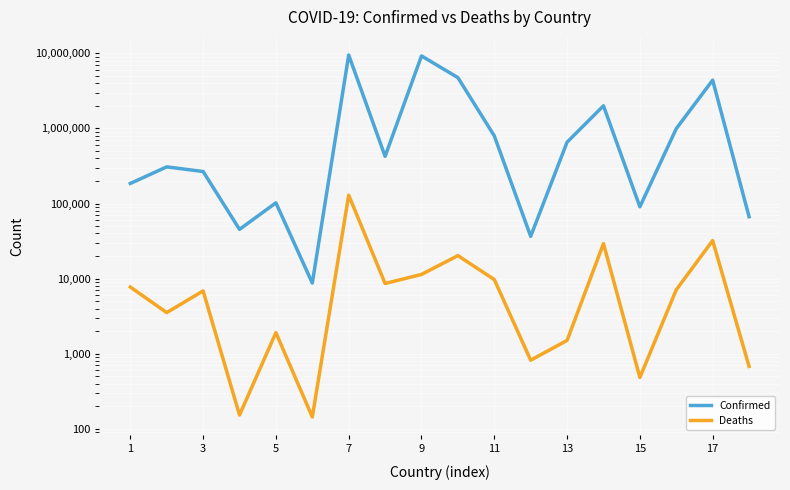

True or false: Confirmed has more than 1 points higher than both neighbors.

True